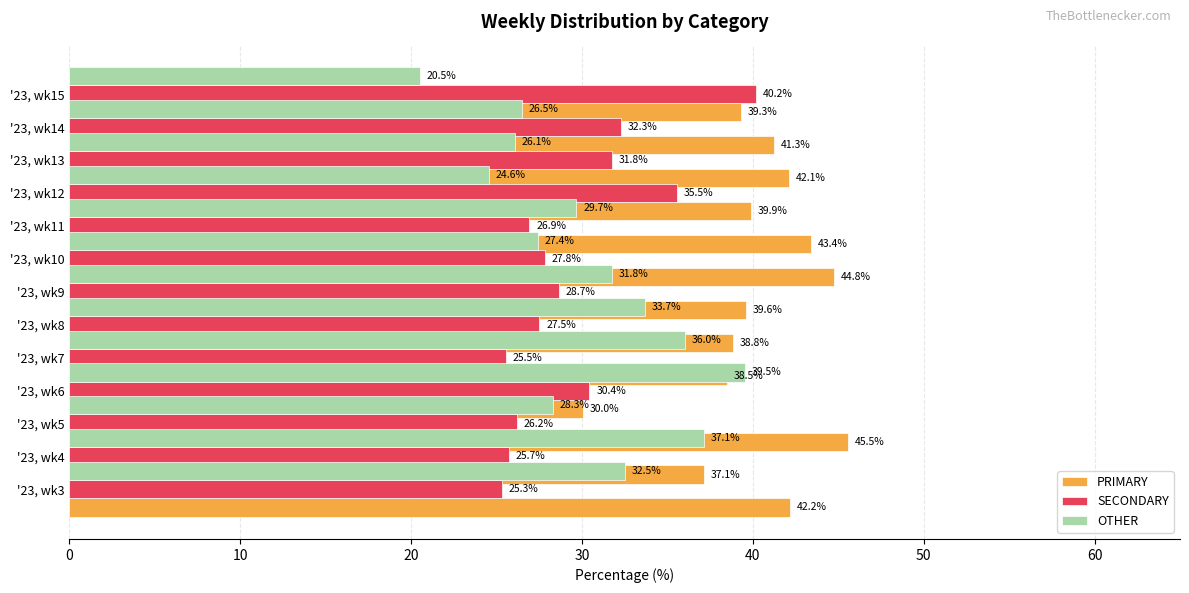

At how many categories does at least one series exceed 29?

13